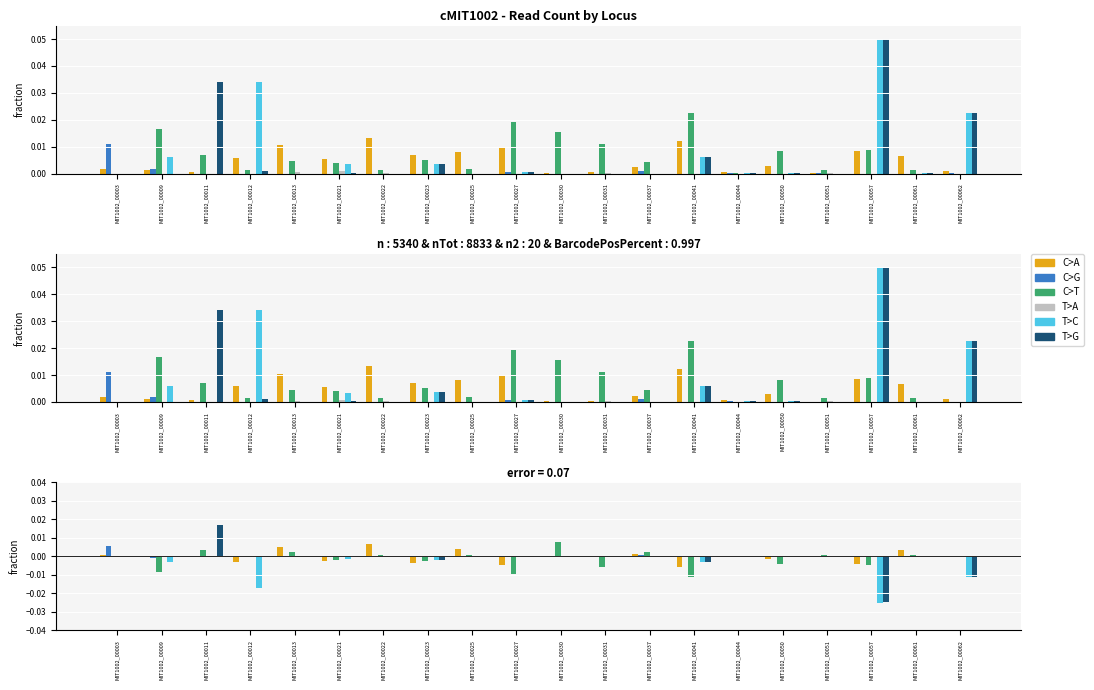

Are the bars horizontal?

No